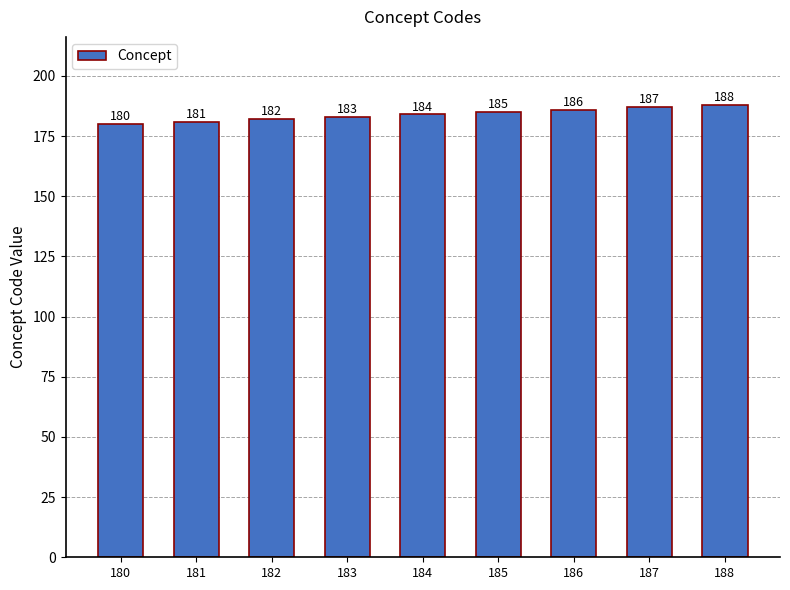

How many data points are less than 184?

4